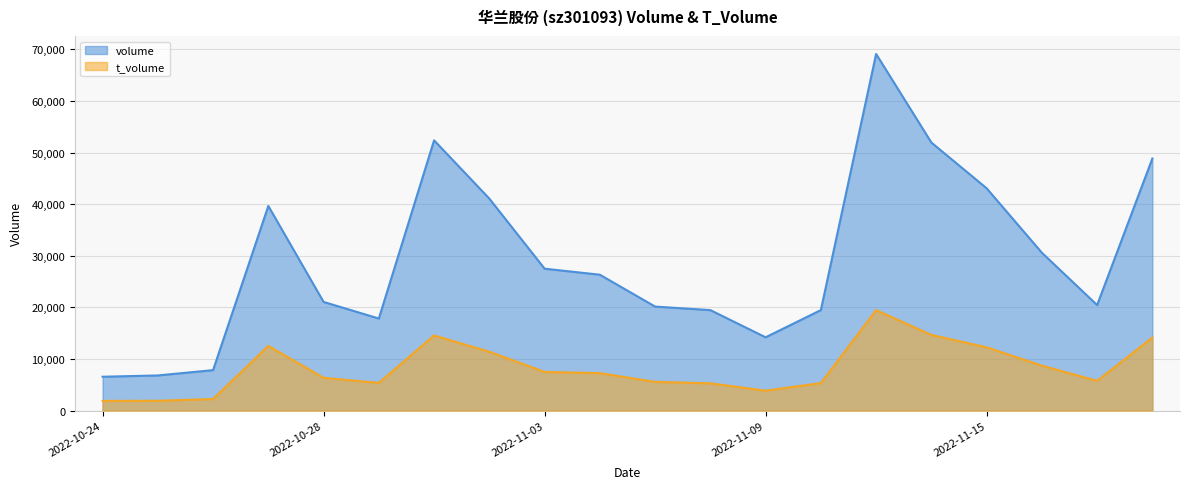

True or false: volume and t_volume cross at least once.

False